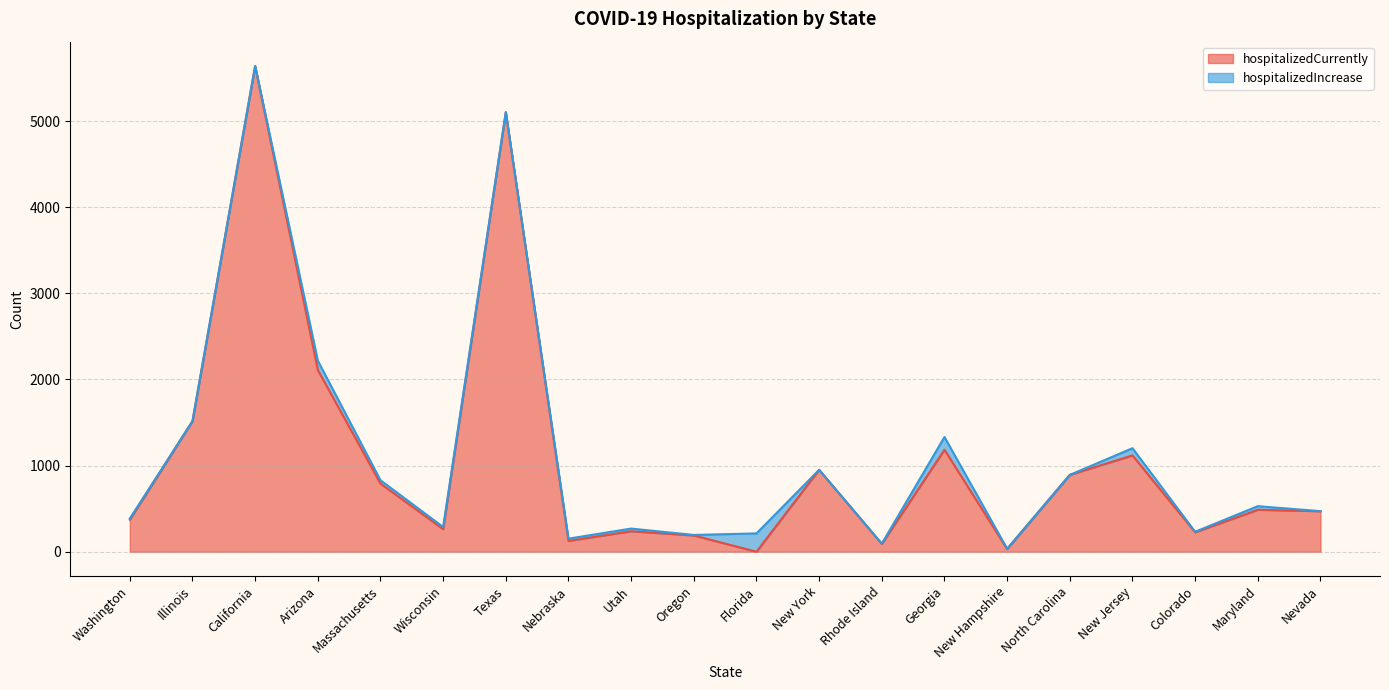

How many interior local peaks (higher than both neighbors) does the data have?

7